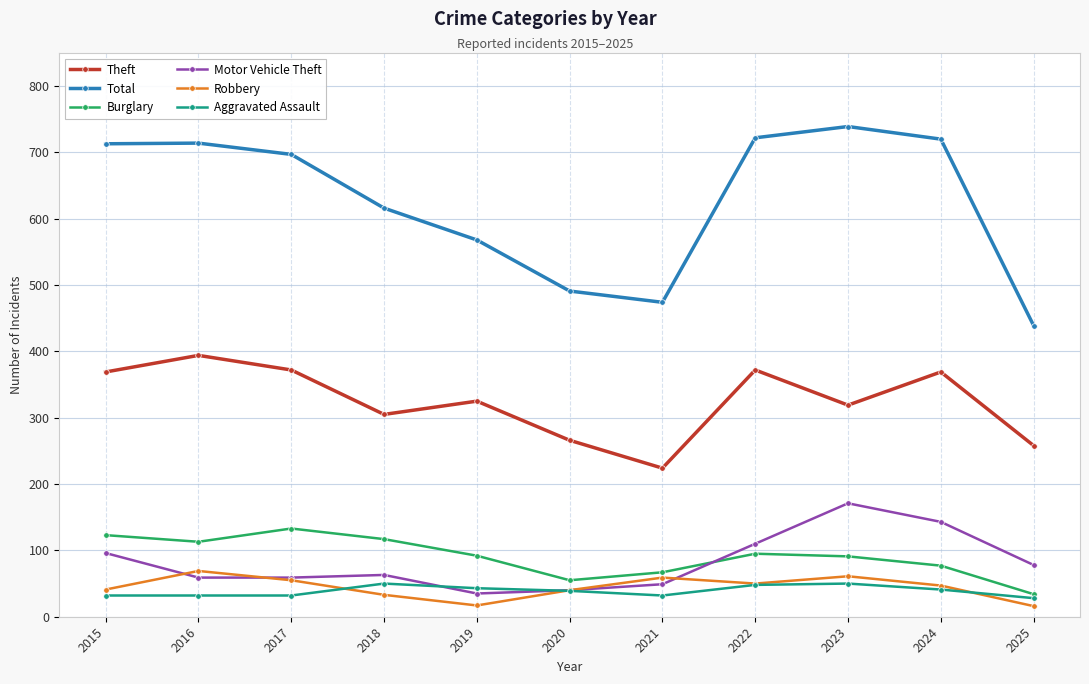

At which label does Burglary reach its peak?

2017